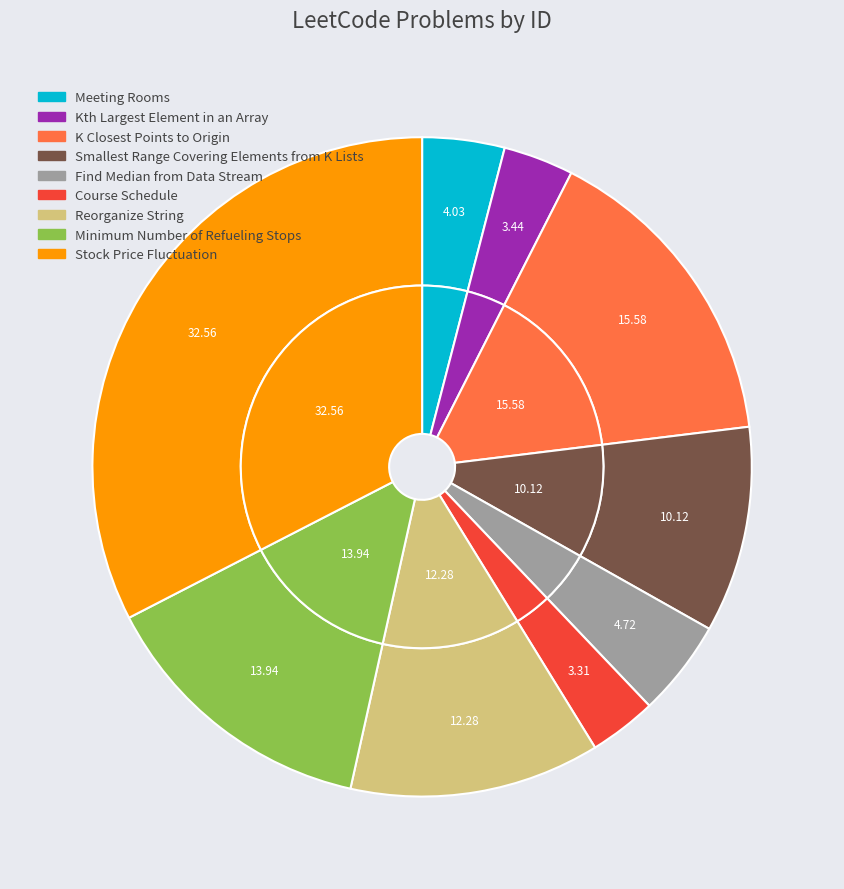

To the nearest percent, what is the difference between the largest and smallest slice percentages?

29%